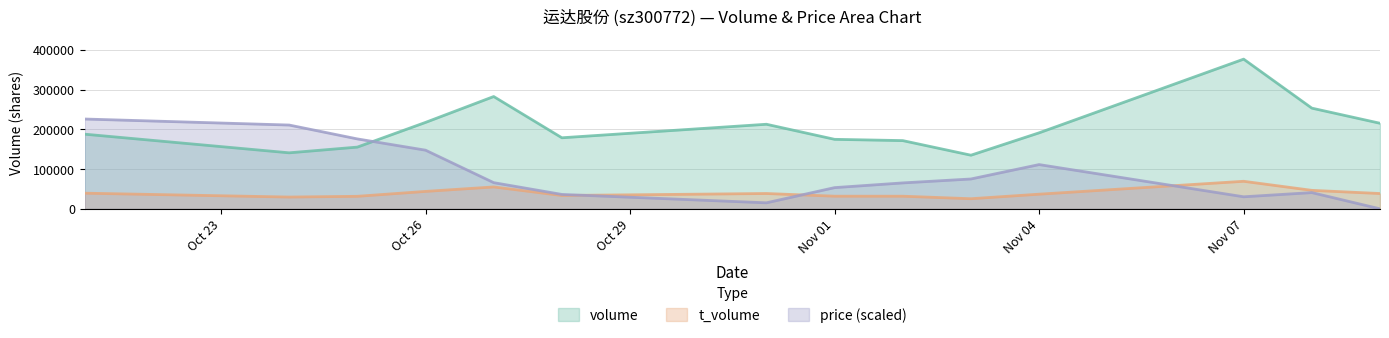

What is the difference between the second highest and second lowest values in the price series?

195869.9